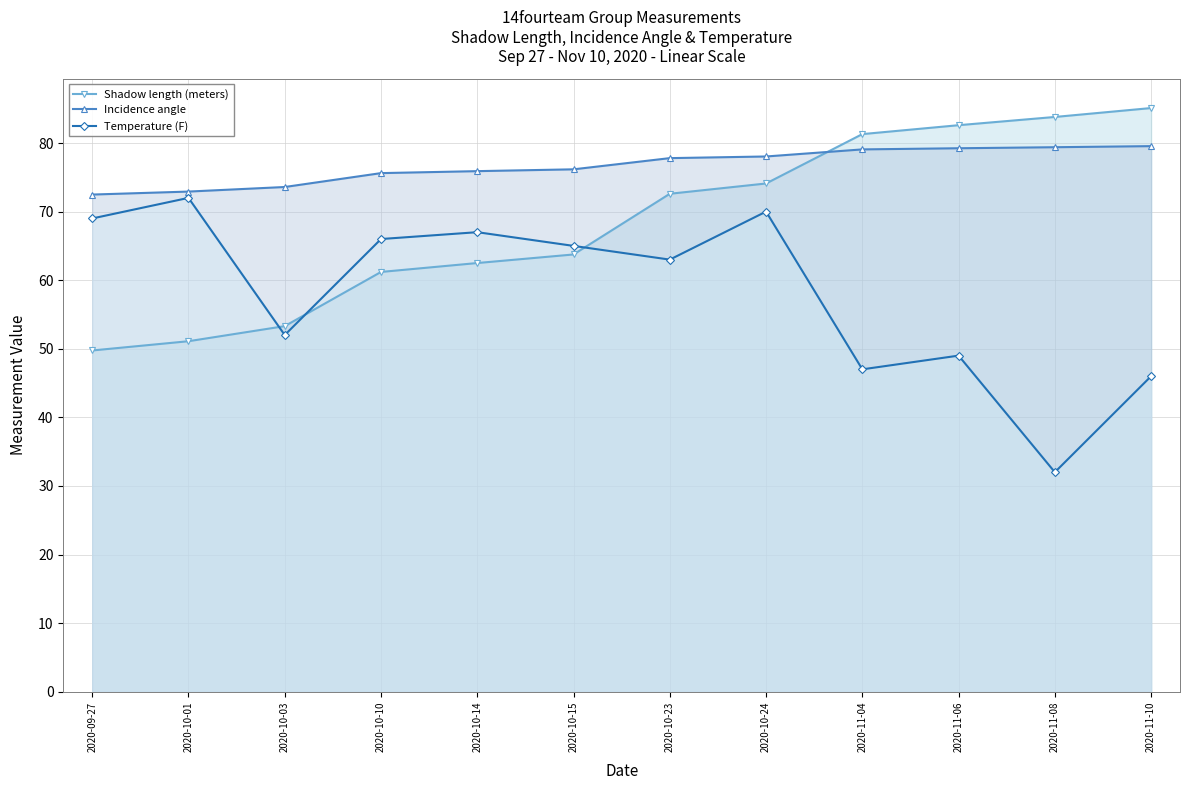

True or false: Incidence angle and Temperature (F) cross at least once.

False